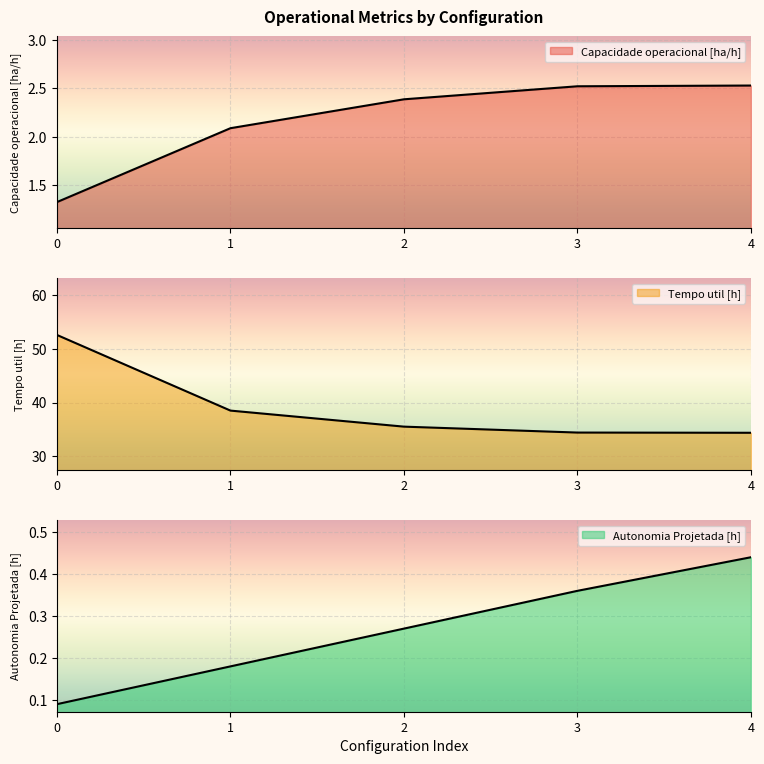

What is the value of the Capacidade operacional [ha/h] point at the 5th from the left?

2.5